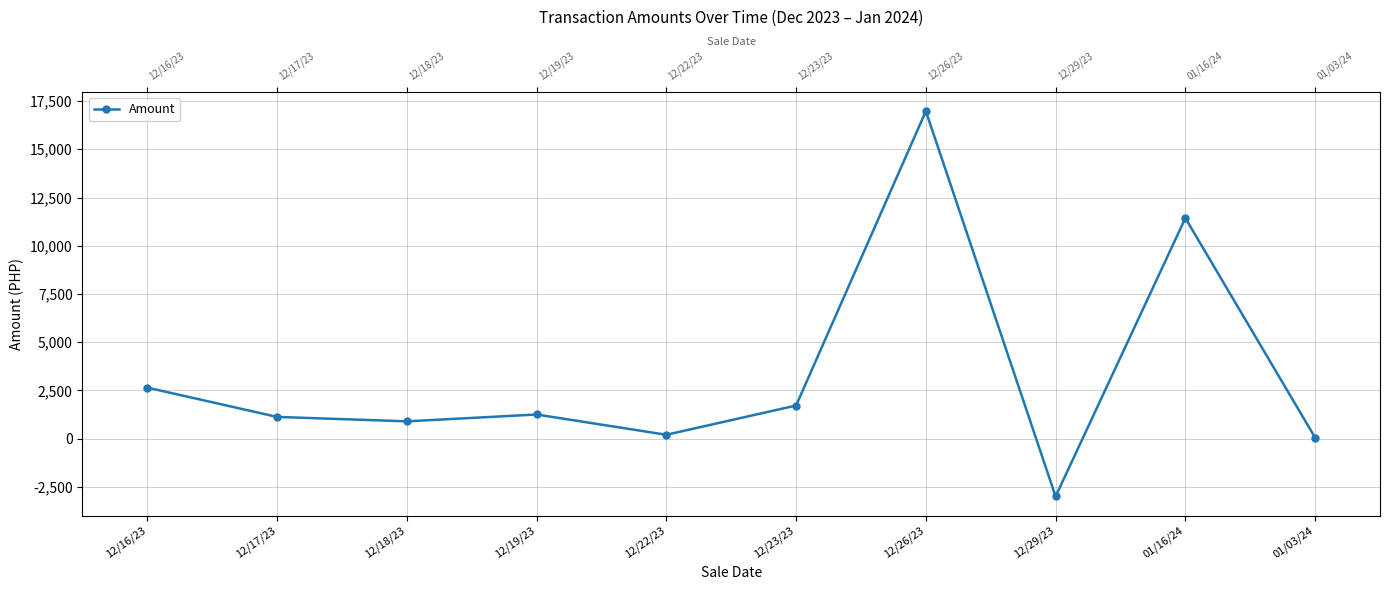

How many values are above zero?

9